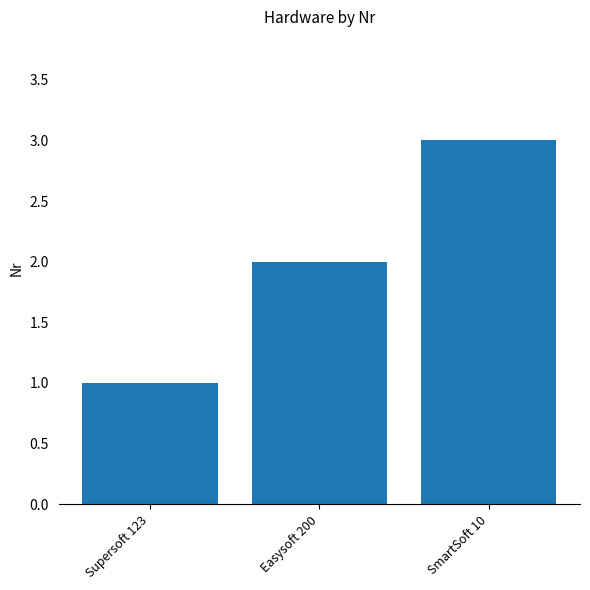

What is the change in value from Supersoft 123 to SmartSoft 10?

+2